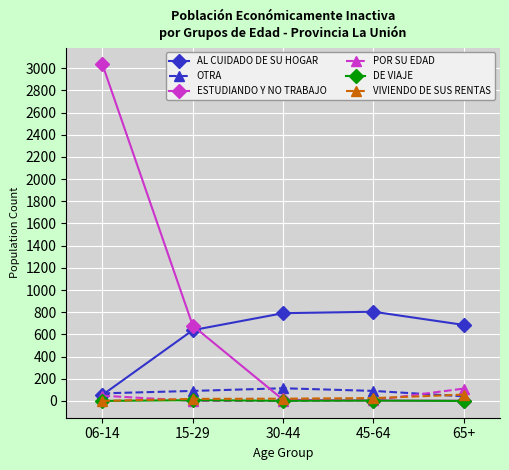

What is the highest value of the OTRA series?

114